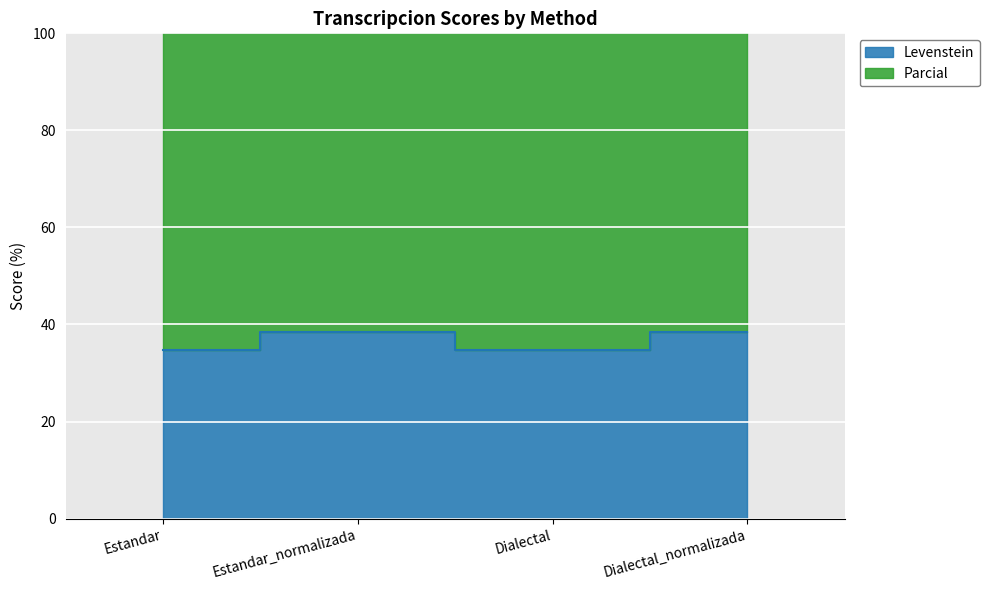

True or false: Parcial and Levenstein cross at least once.

False